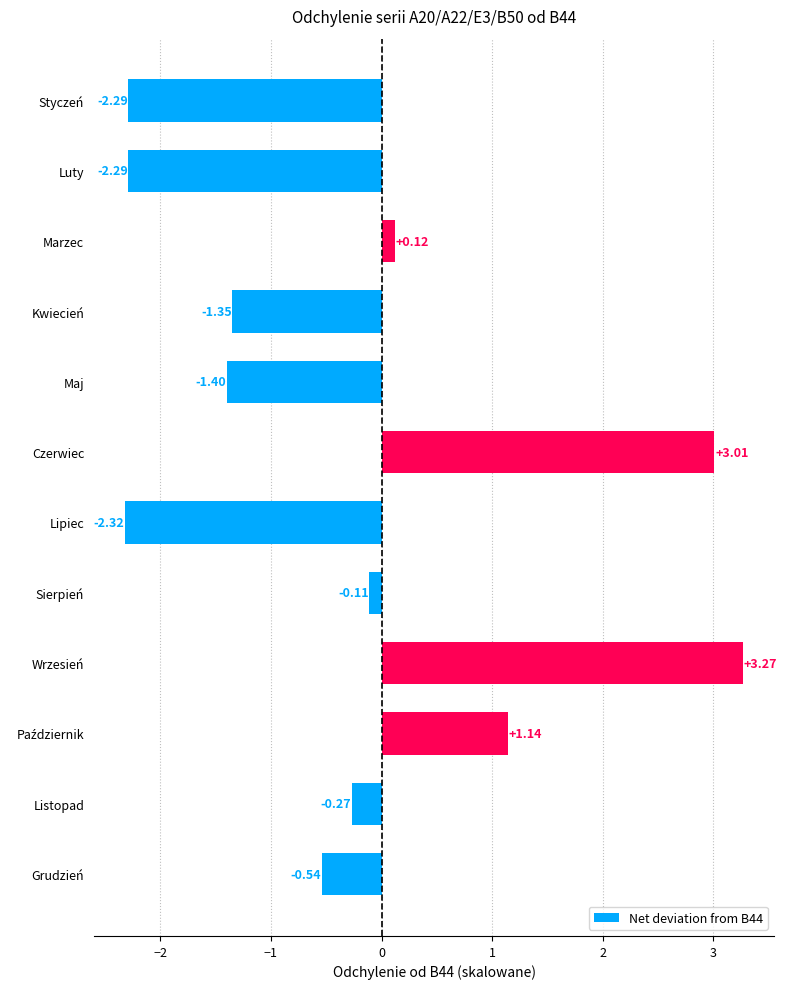

What is the sum of the values at Czerwiec and Grudzień?

2.5